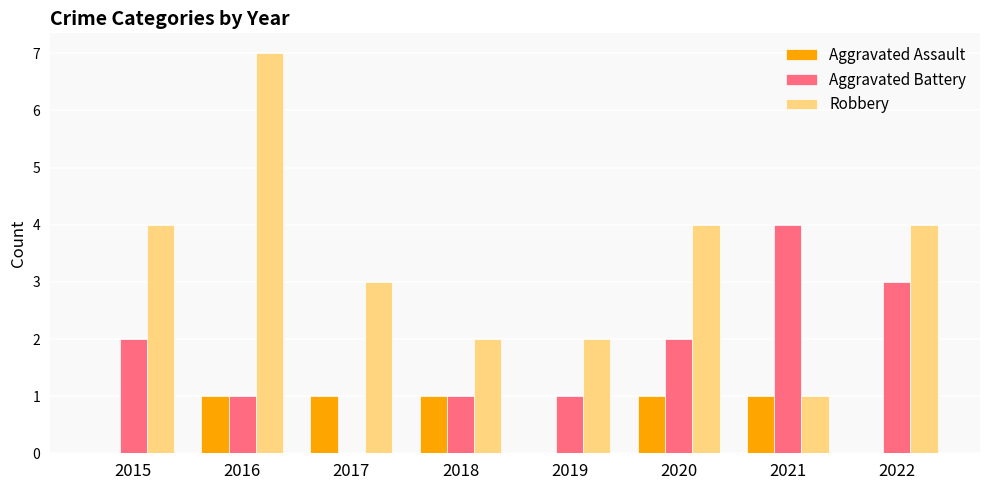

Which label corresponds to the largest value in the chart?

2016